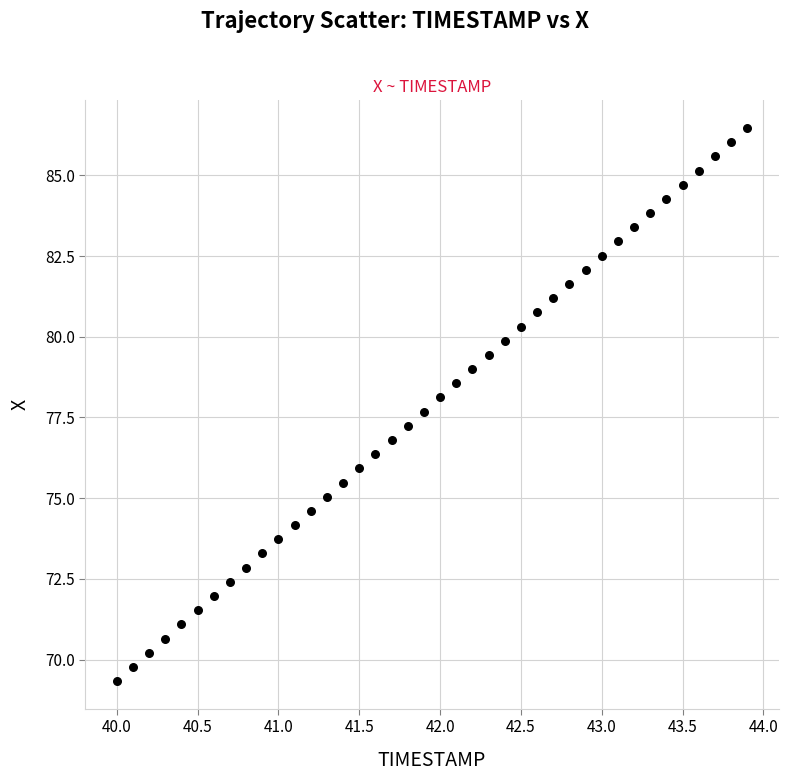

What is the range of Y values (max minus min)?

17.1